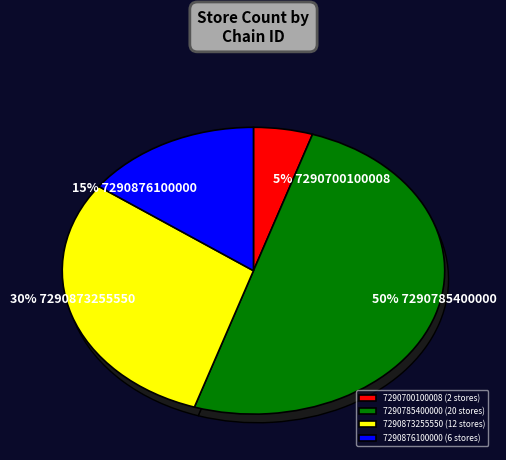

Is 7290873255550 the majority of the pie?

No